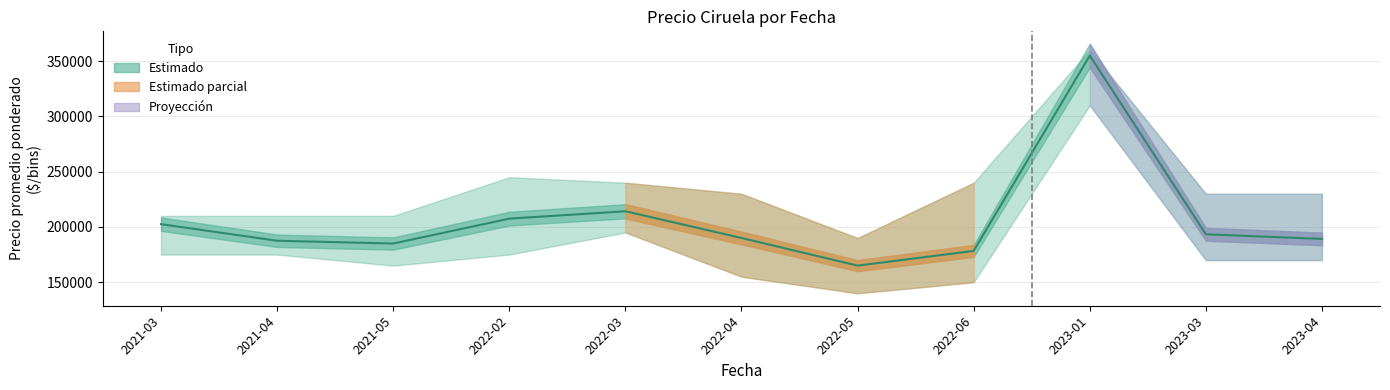

Which has a higher value, 2022-06 or 2021-04?

2021-04